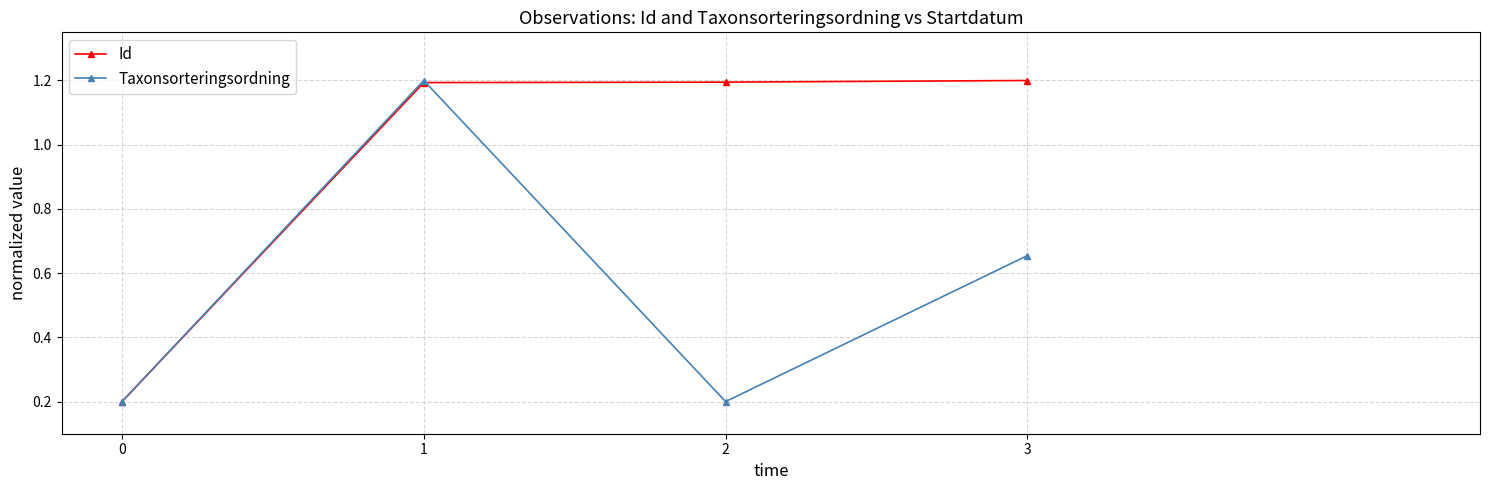

The value of Taxonsorteringsordning at 0 is 0.2. True or false?

True